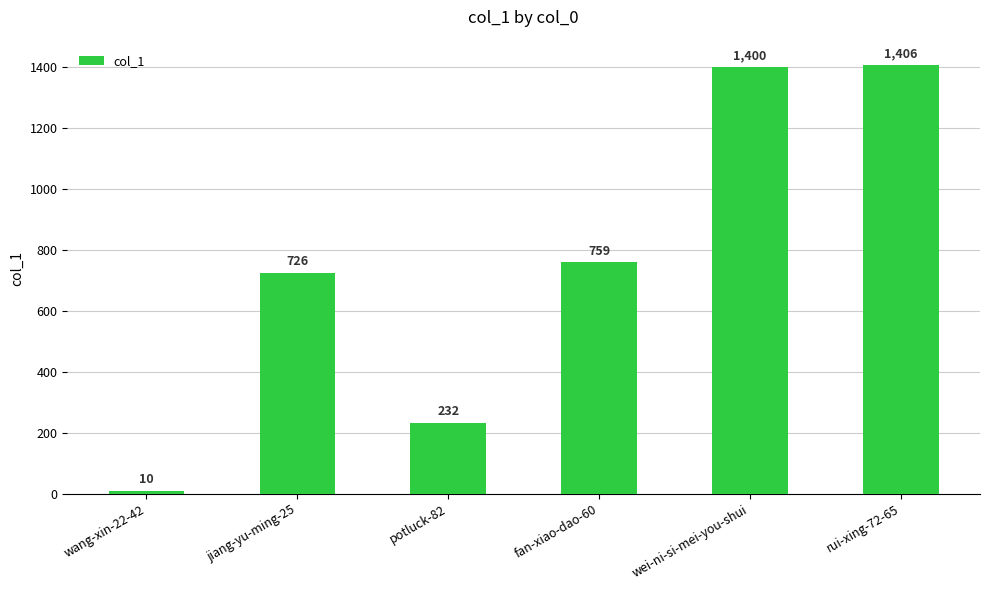

Rank the categories by value from lowest to highest.

wang-xin-22-42, potluck-82, jiang-yu-ming-25, fan-xiao-dao-60, wei-ni-si-mei-you-shui, rui-xing-72-65